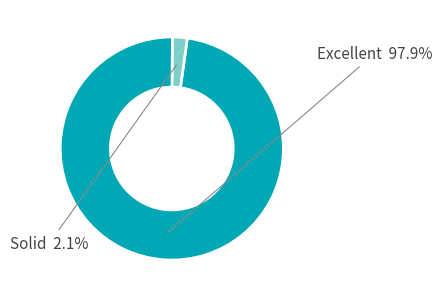

Is there any slice that represents more than half of the pie?

Yes